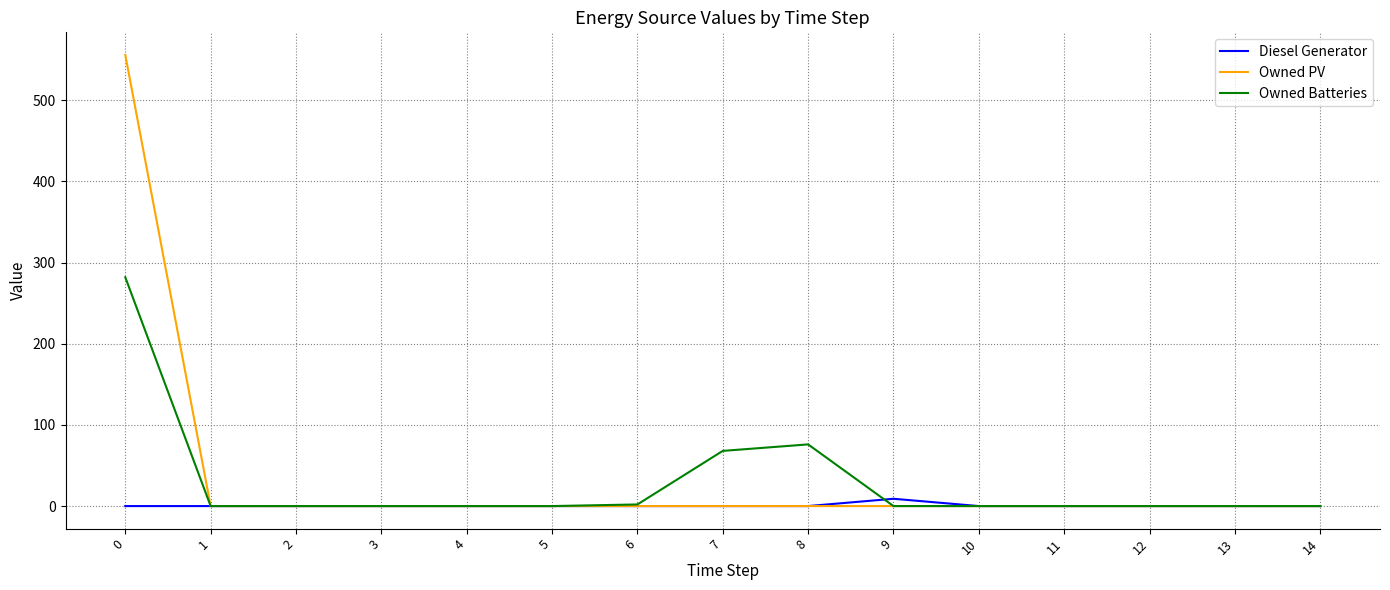

List the series in order of their peak value, highest first.

Owned PV, Owned Batteries, Diesel Generator